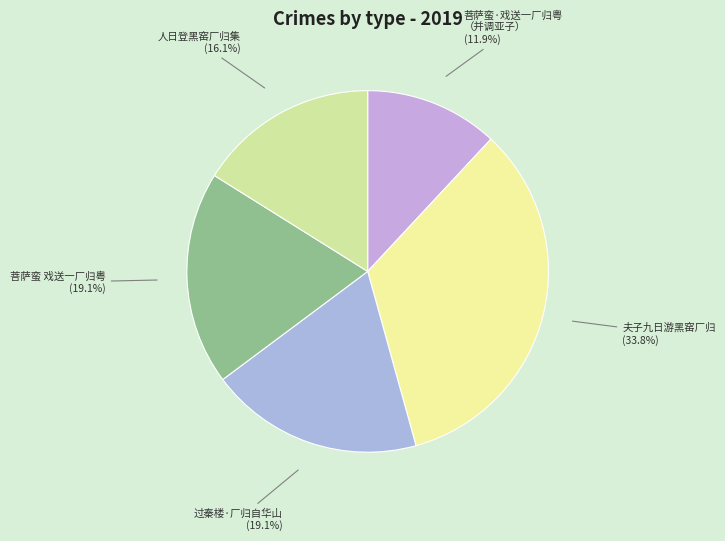

Combined, what portion of the pie is 菩萨蛮·戏送一厂归粤 （并调亚子） and 夫子九日游黑窑厂归?

45.7%